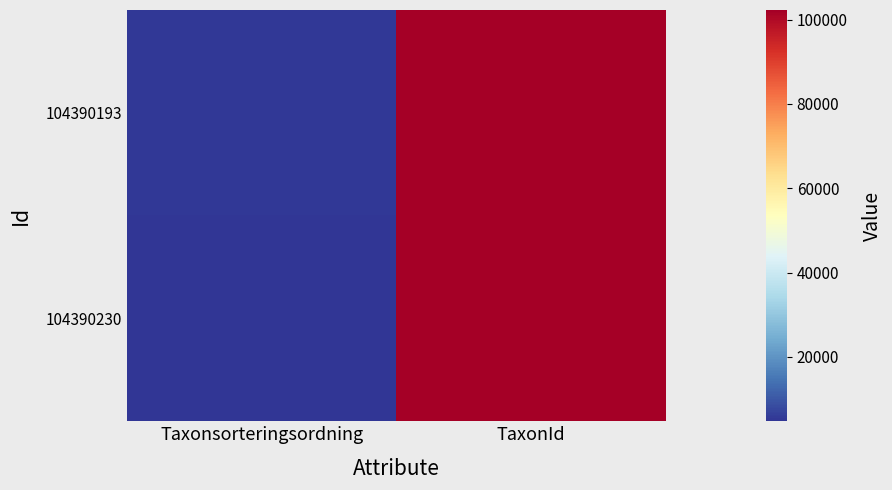

Reading left to right, list all the values displayed in this chart.

104390193: Taxonsorteringsordning=5112	TaxonId=102204
104390230: Taxonsorteringsordning=4717	TaxonId=102306